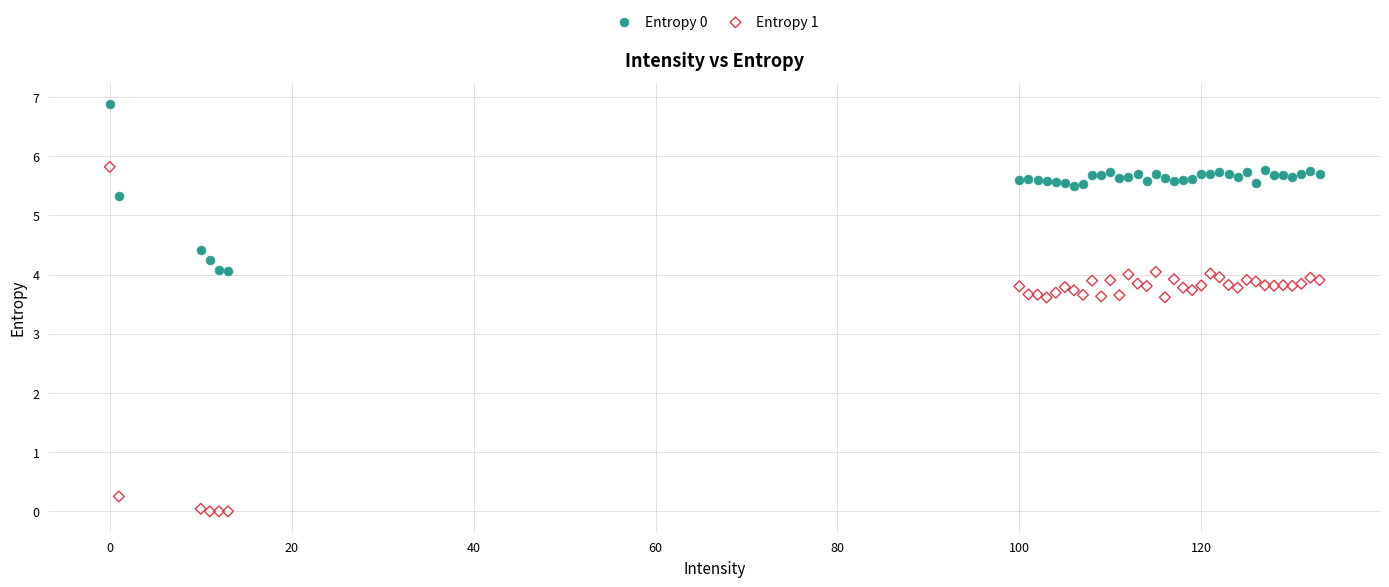

Which series has the largest Y range (max minus min)?

Entropy 1